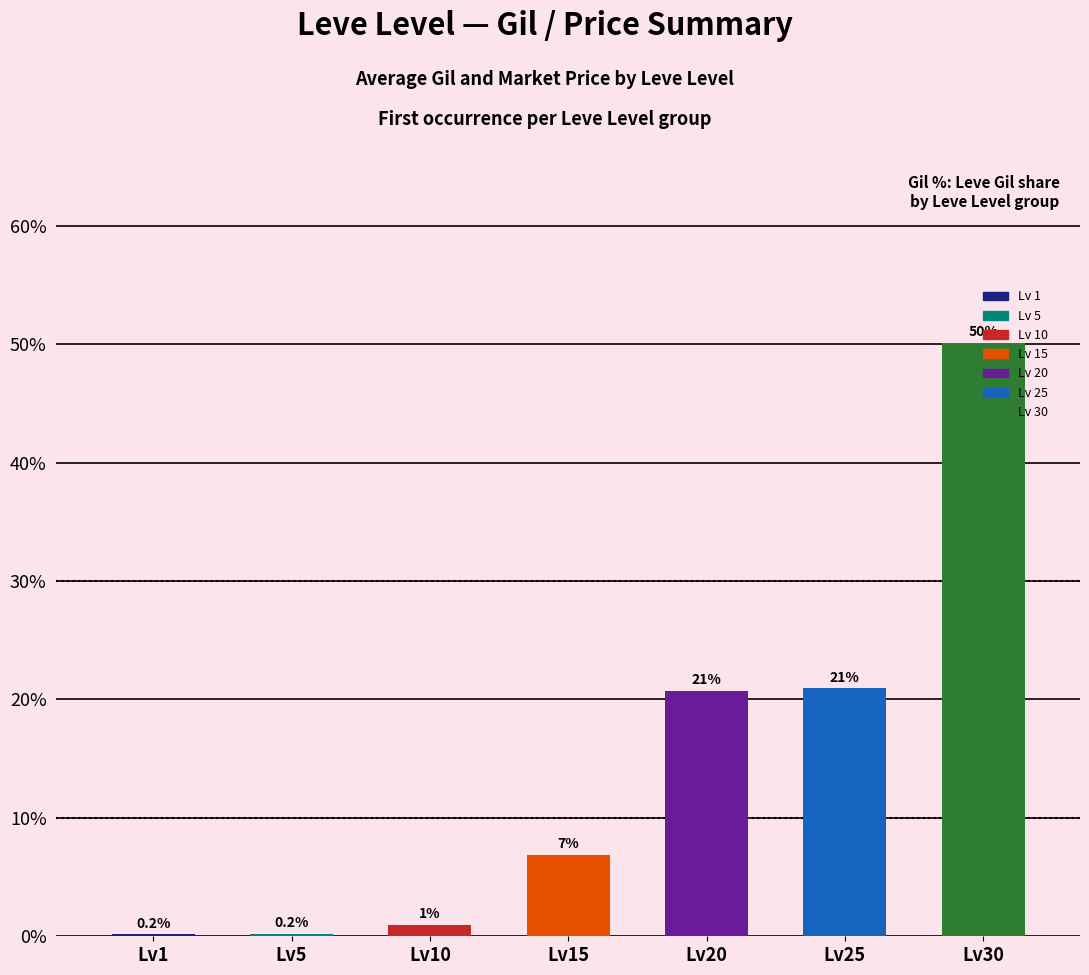

How many data points are above 6?

4